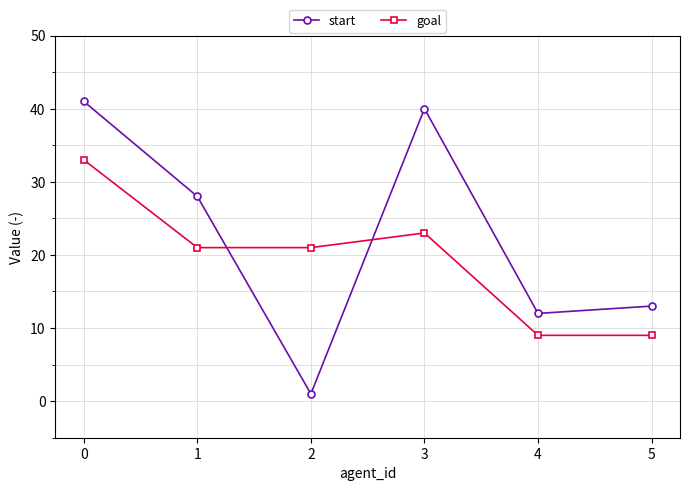

What is the smallest value displayed?

1